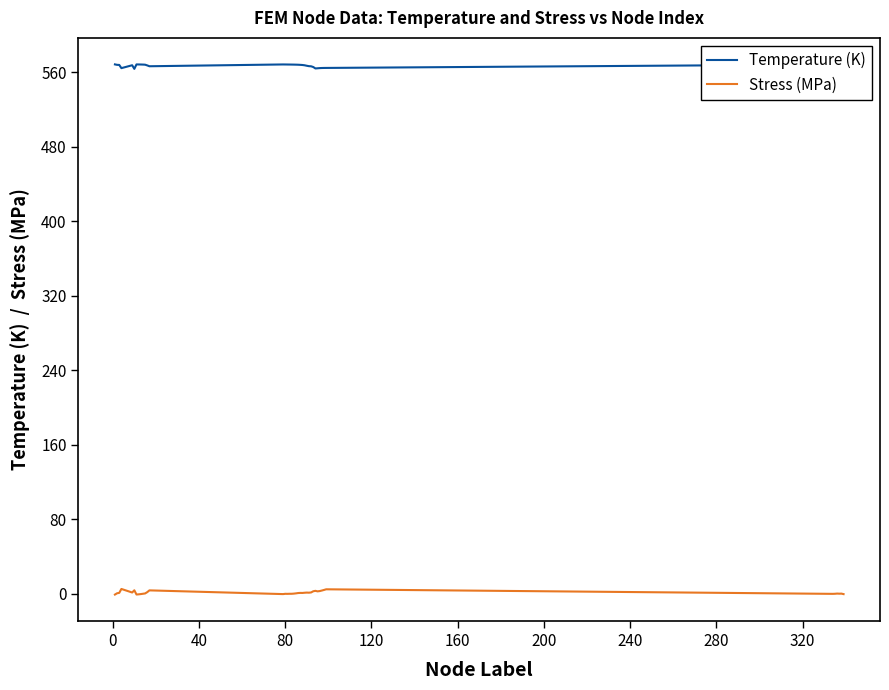

What is the highest value of the Temperature (K) series?

568.5